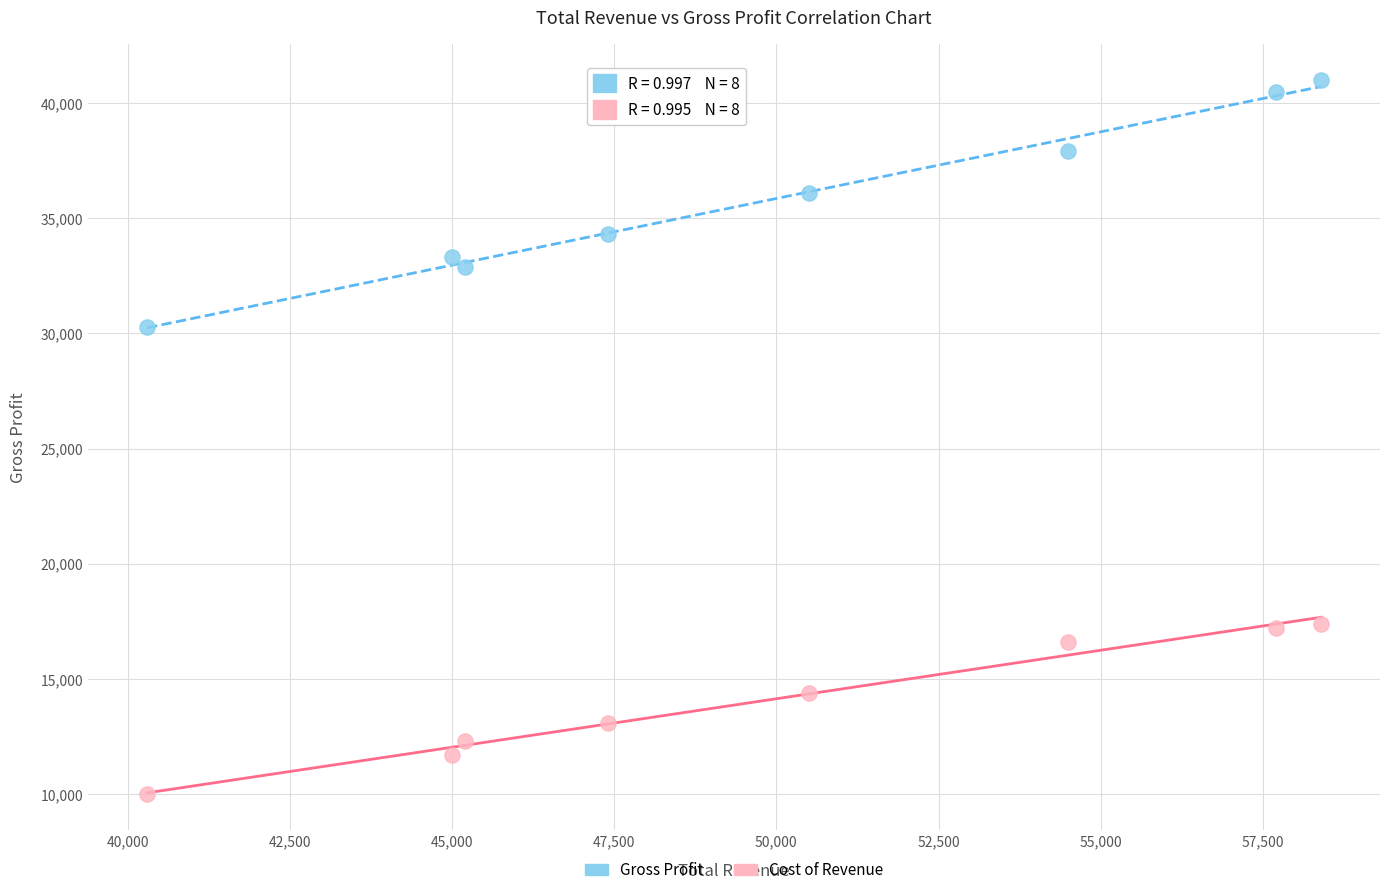

Across all data points, what is the range of X values (max minus min)?

18100